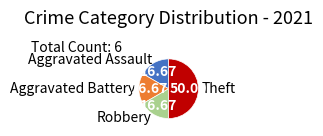

Count the number of slices in the pie.

4